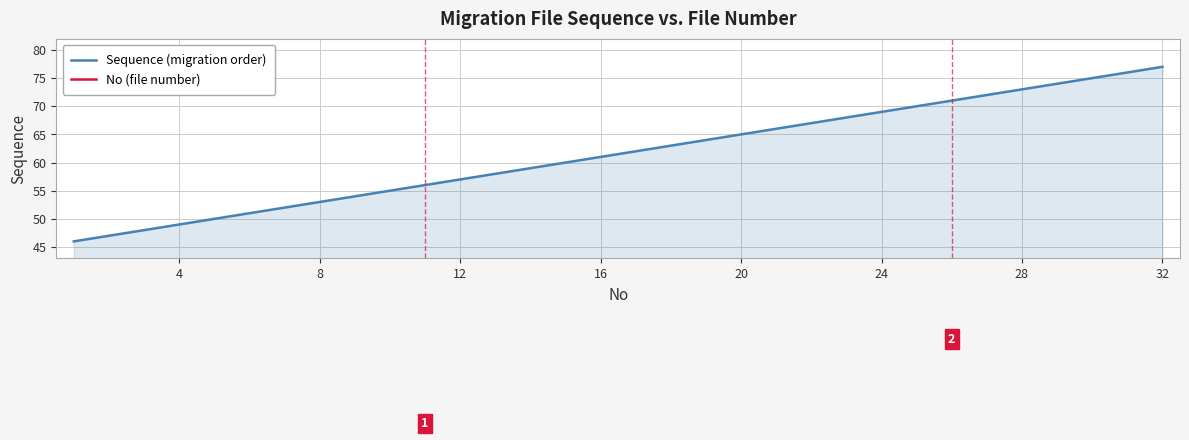

What is the lowest value of the Sequence (migration order) series?

46